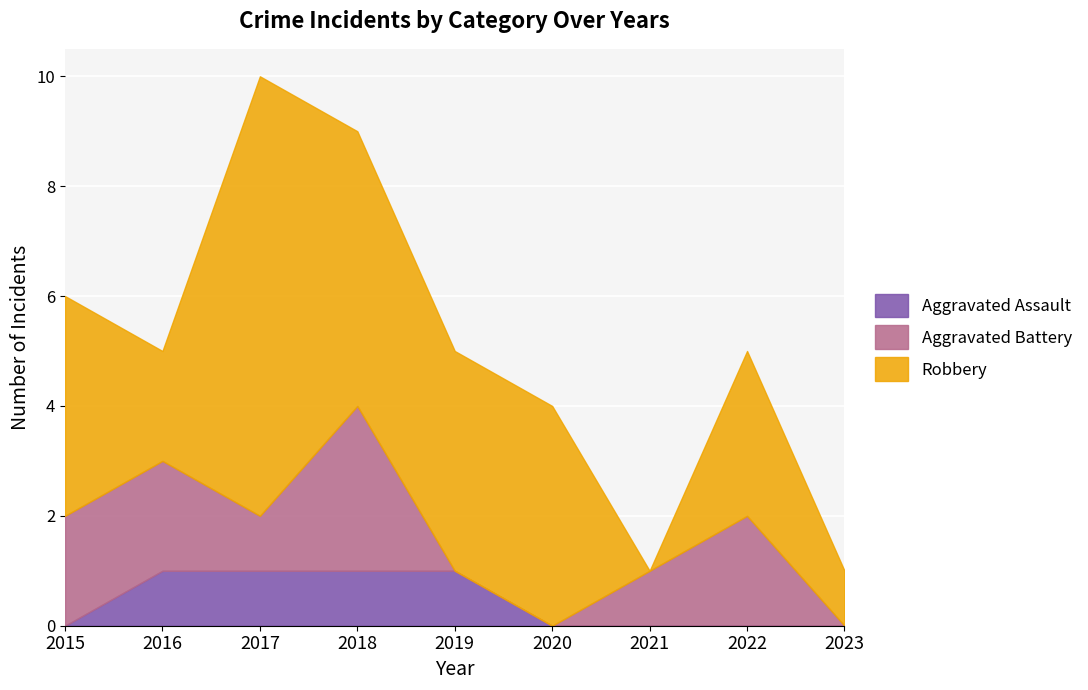

True or false: Robbery and Aggravated Assault cross at least once.

False